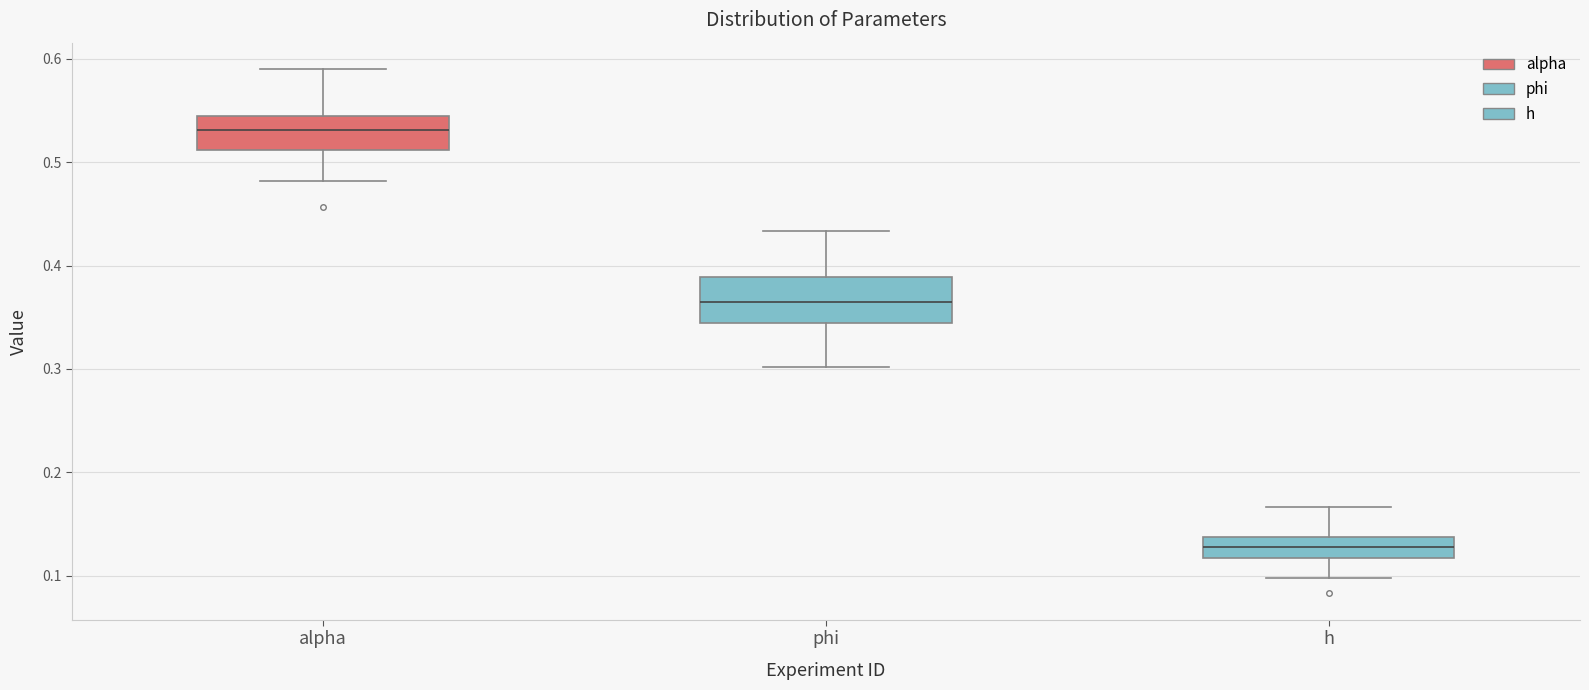

Reading left to right, transcribe this box plot: for each box, give where its median line is, the range the box spans, and where its two whiskers end, as read against the y-axis. The values are not printed on the chart, so give them approximately, as read against the axis.

alpha: median 0.53, box 0.51 to 0.54, whiskers 0.48 to 0.59
phi: median 0.37, box 0.34 to 0.39, whiskers 0.30 to 0.43
h: median 0.13, box 0.12 to 0.14, whiskers 0.10 to 0.17